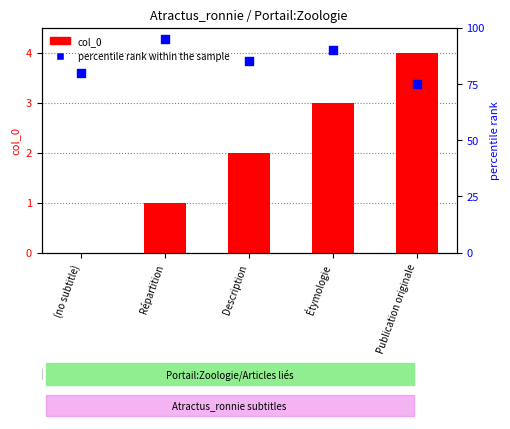

Which series contains the lowest Y value?

col_0